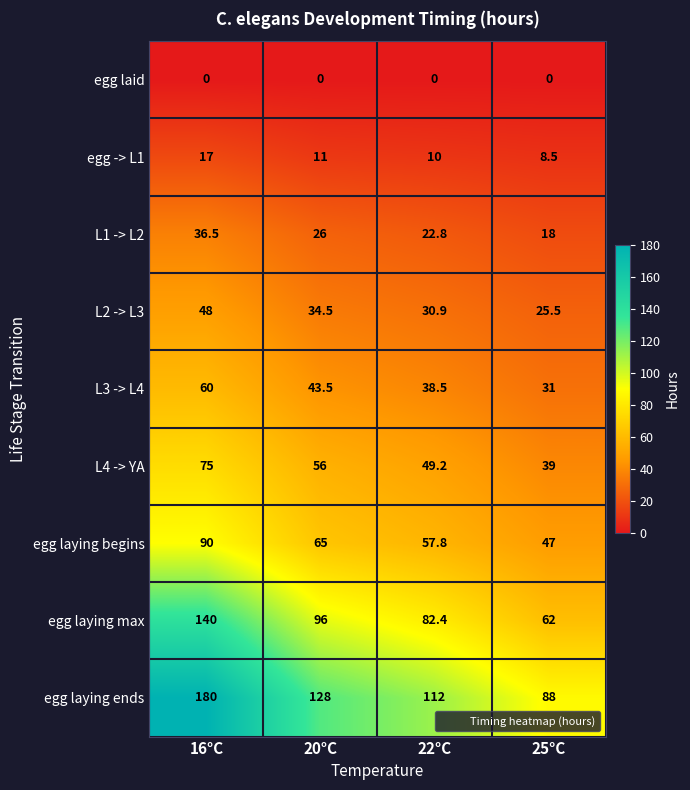

What is the difference between the maximum and minimum values in the egg -> L1 series?

8.5